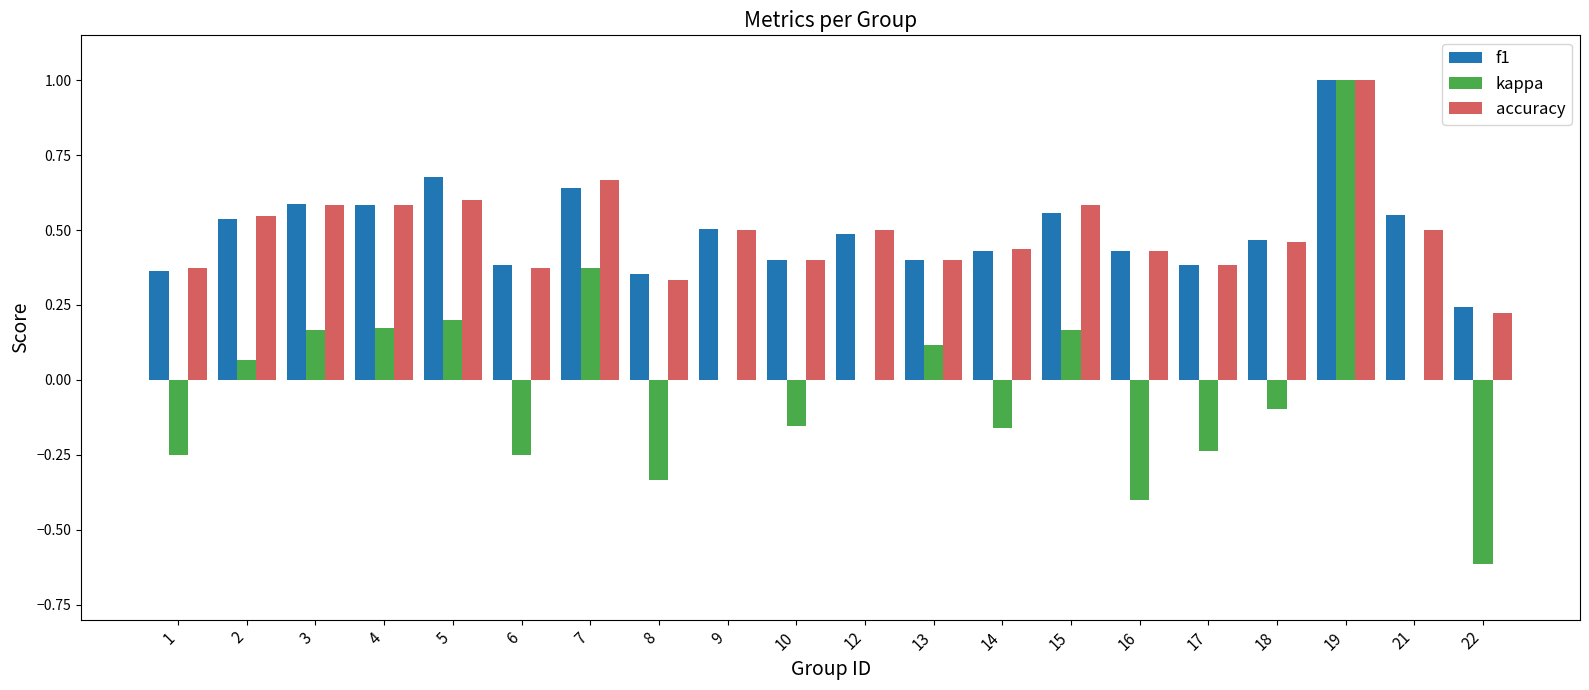

What is the highest value of the accuracy series?

1.0